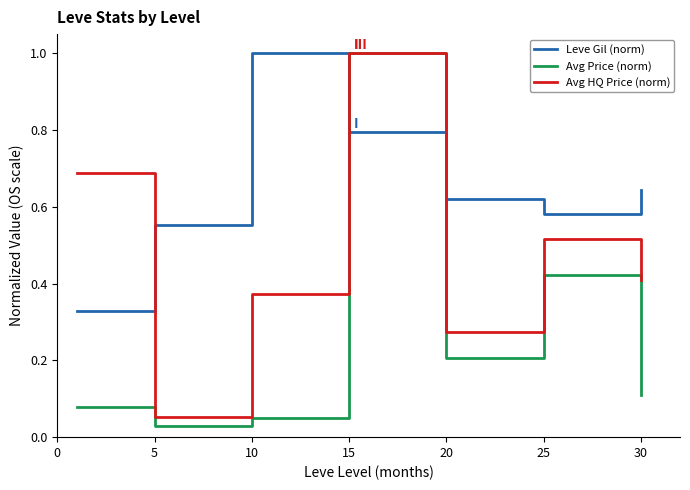

True or false: Leve Gil (norm) and Avg HQ Price (norm) cross at least once.

True